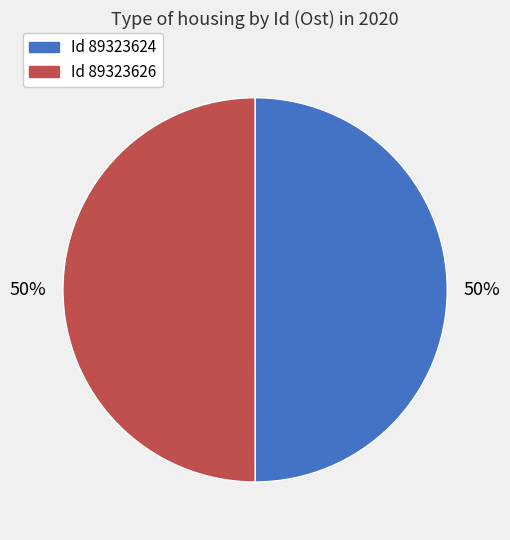

To the nearest percent, what is the average slice percentage?

50%